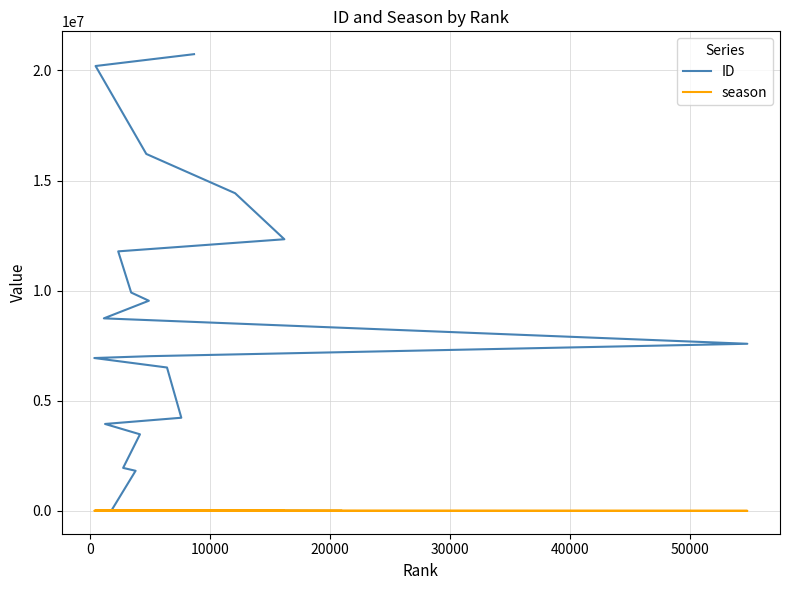

At 40000, list the series in order from largest to smallest.

ID, season